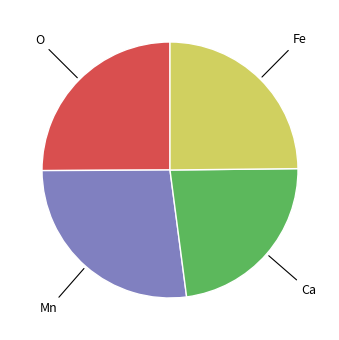

Is there any slice that represents more than half of the pie?

No